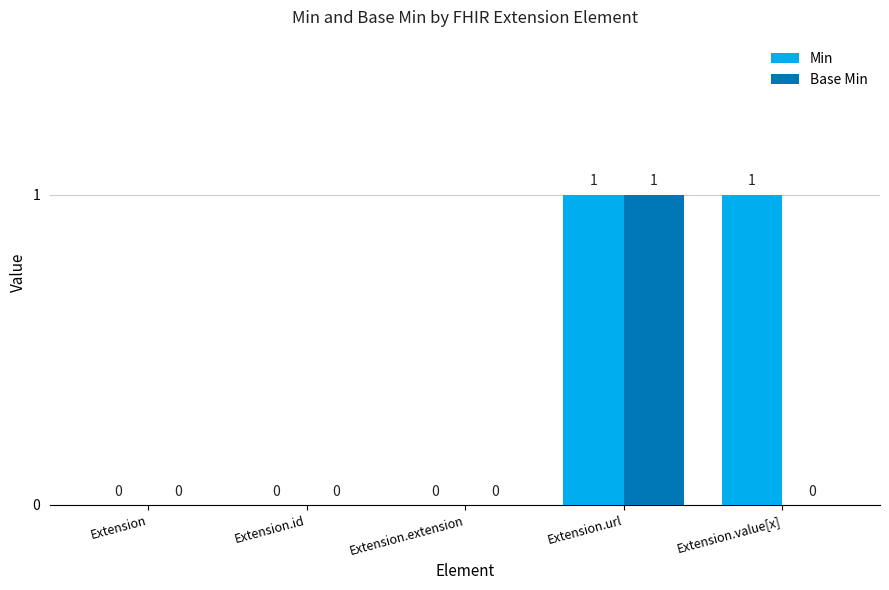

The Min series shows 1 at Extension.id. True or false?

False